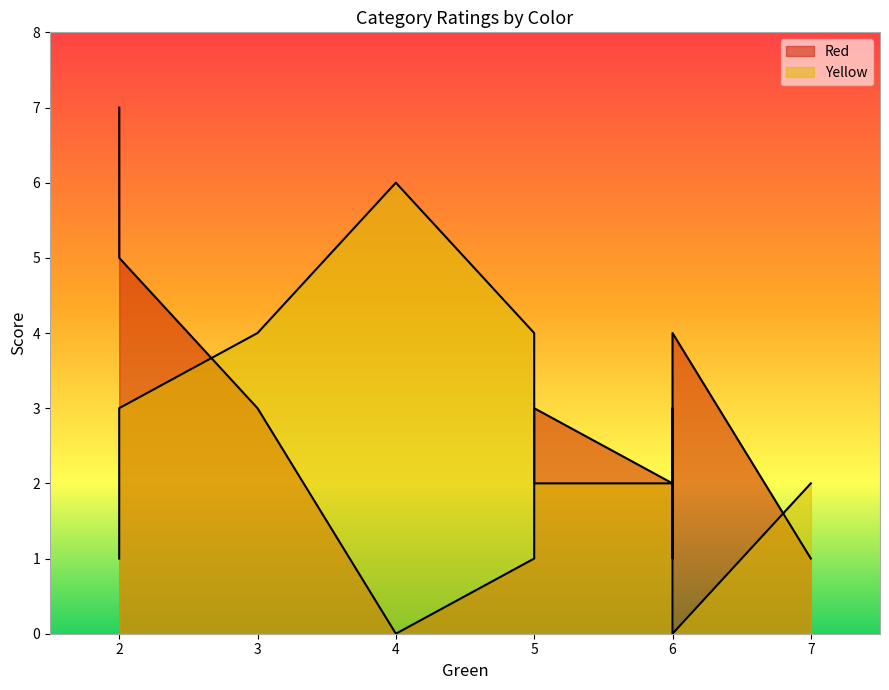

In Yellow, how many points are higher than both neighbors (excluding endpoints)?

3